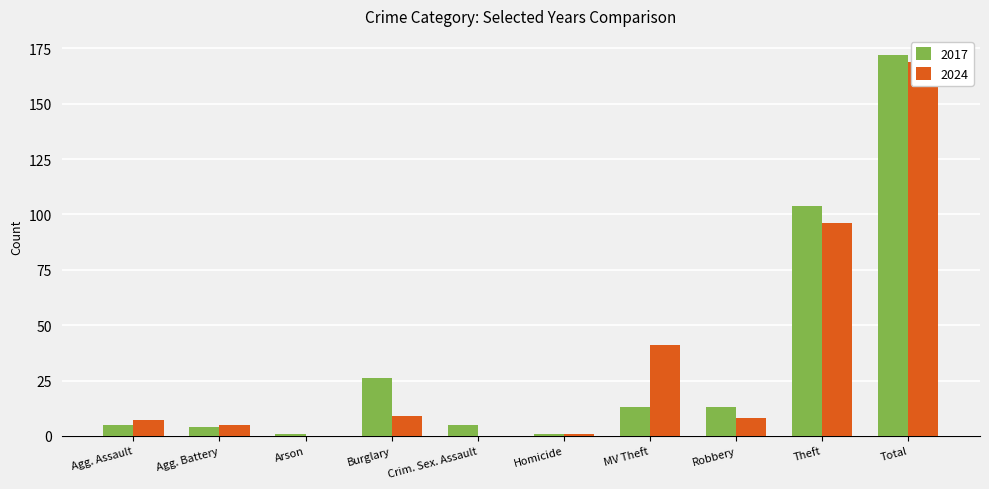

What is the spread (max minus min) of values at Agg. Battery?

1